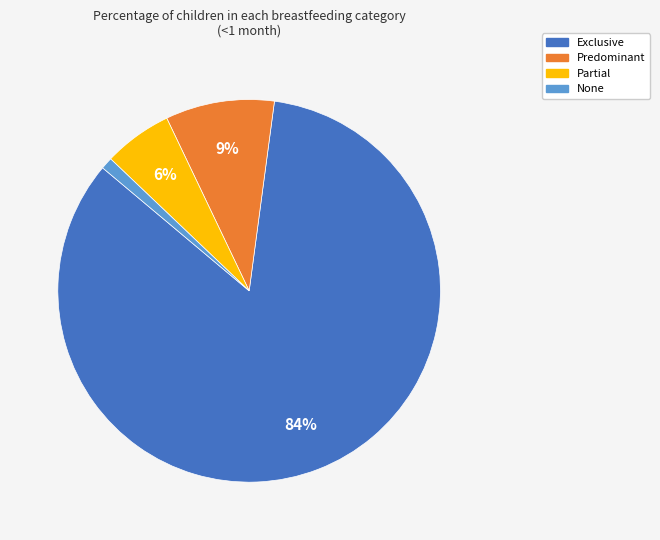

To the nearest percent, what percentage of the pie is Predominant?

9%